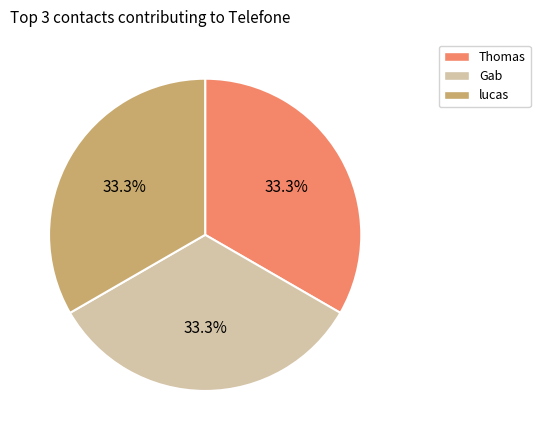

Count the number of slices in the pie.

3